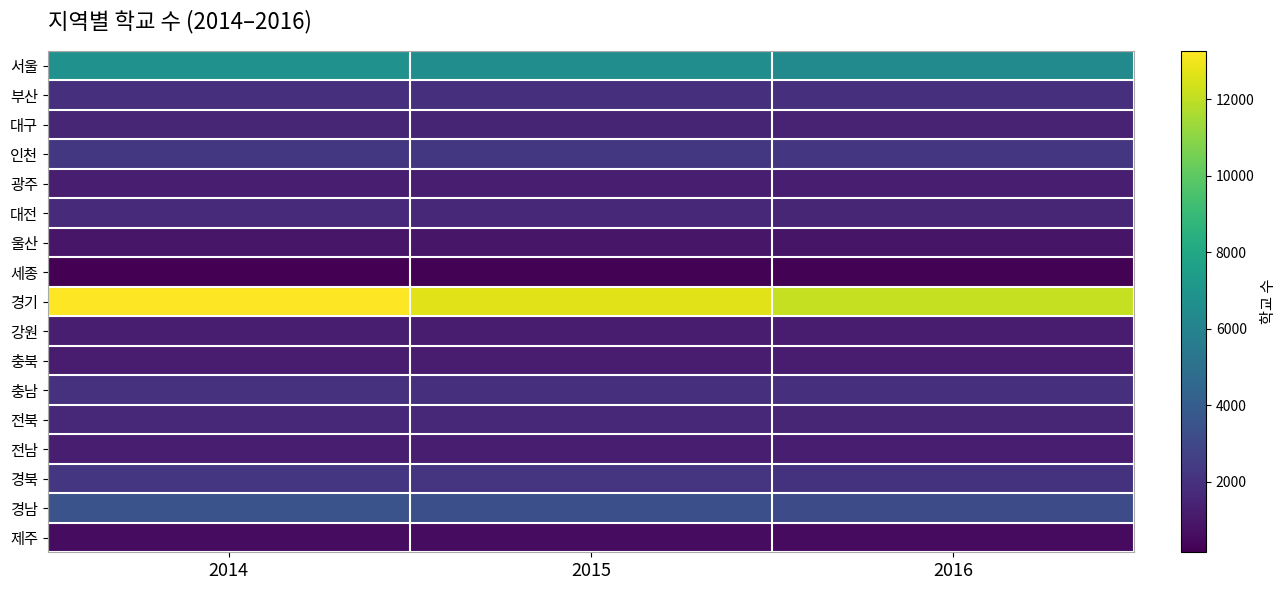

Count the number of data series in this chart.

17